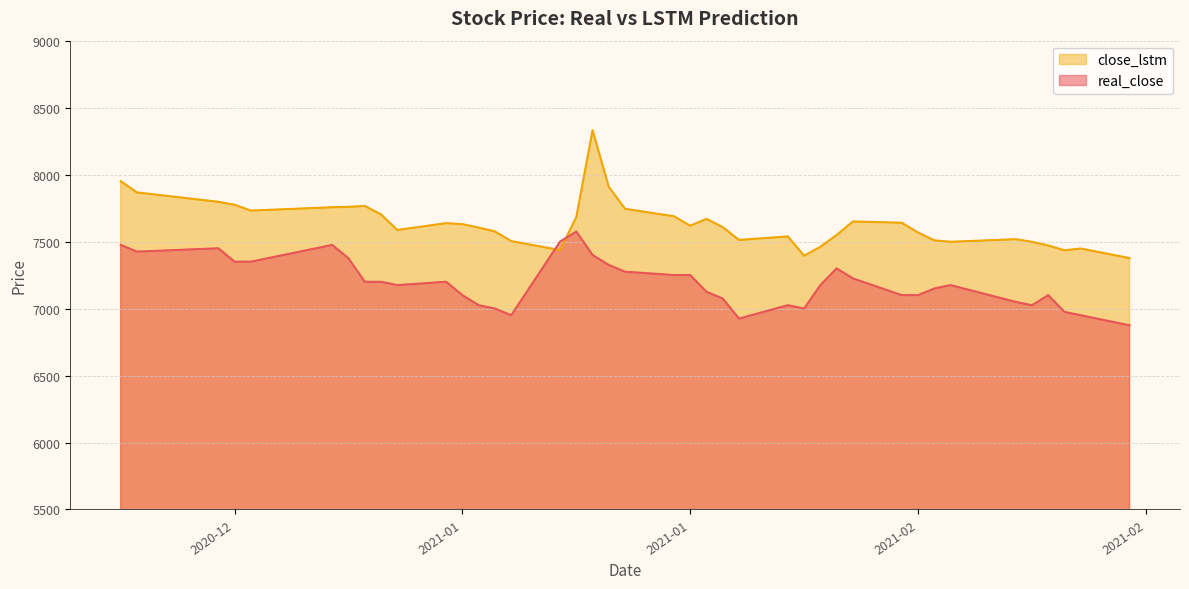

Reading right to left, what are all the values shown in this chart?

real_close: 6875.0	6950.0	6975.0	7100.0	7025.0	7050.0	7175.0	7150.0	7100.0	7100.0	7225.0	7300.0	7175.0	7000.0	7025.0	6925.0	7075.0	7125.0	7250.0	7250.0	7275.0	7325.0	7400.0	7575.0	7500.0	6950.0	7000.0	7025.0	7100.0	7200.0	7175.0	7200.0	7200.0	7375.0	7475.0	7350.0	7350.0	7450.0	7425.0	7475.0
close_lstm: 7376.7	7448.2	7435.0	7470.8	7498.4	7517.7	7498.3	7509.2	7567.7	7640.7	7650.0	7549.5	7461.1	7394.4	7538.3	7512.3	7607.6	7669.2	7618.6	7688.8	7744.5	7907.8	8330.8	7683.0	7436.6	7503.5	7575.7	7604.4	7630.2	7637.4	7586.7	7702.5	7766.0	7759.2	7756.3	7731.4	7774.6	7796.9	7866.9	7950.7